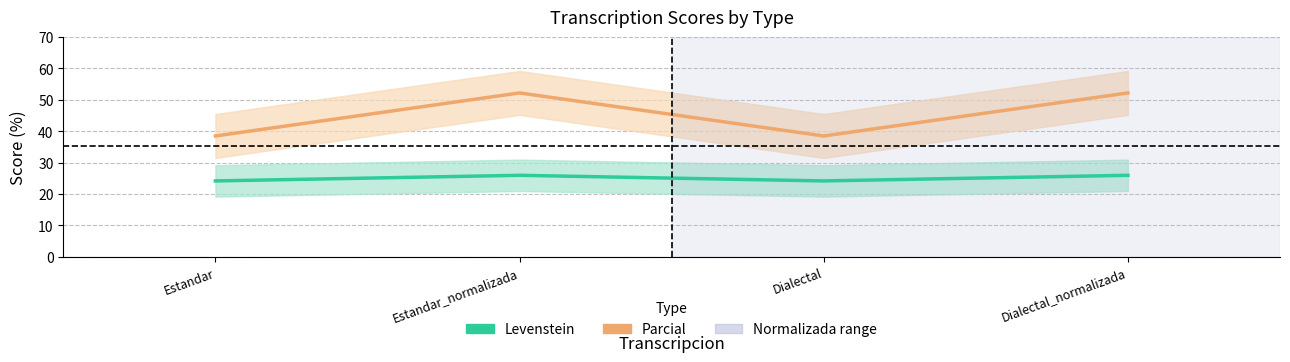

True or false: Levenstein and Parcial intersect in this chart.

False